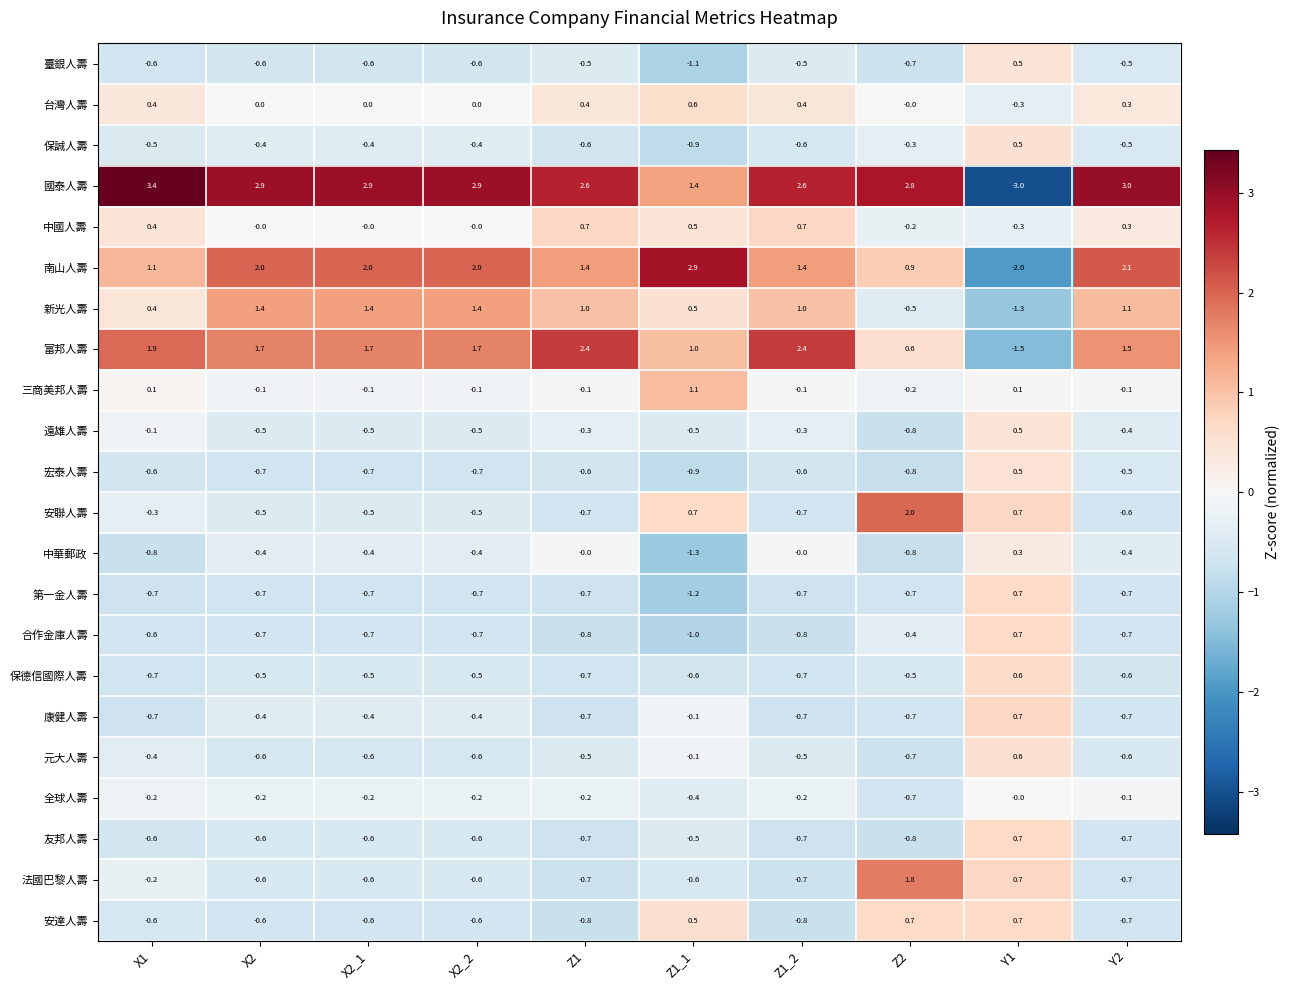

Which series has the largest range (max minus min)?

國泰人壽